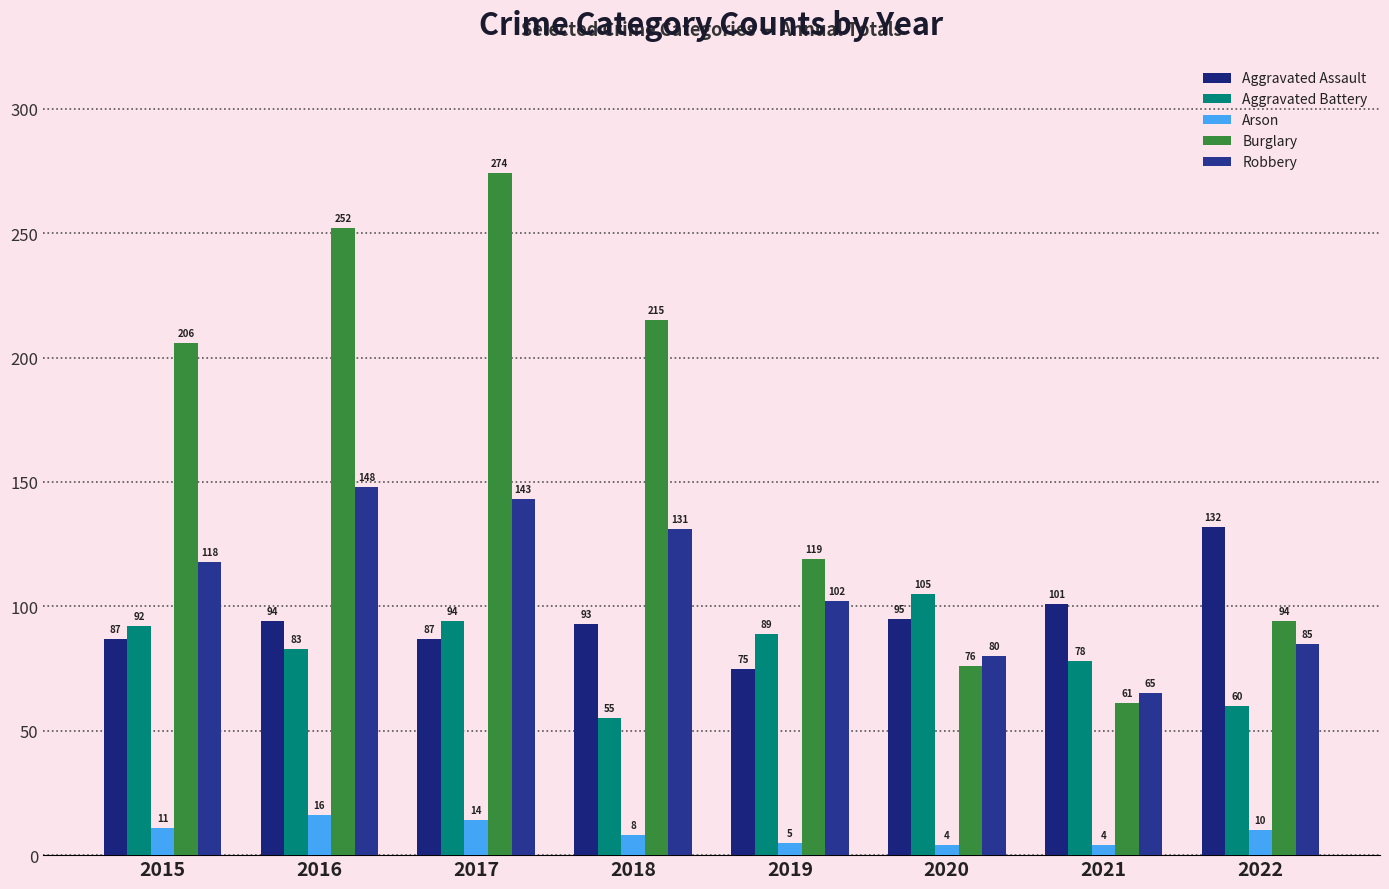

How many bars are there in total?

40